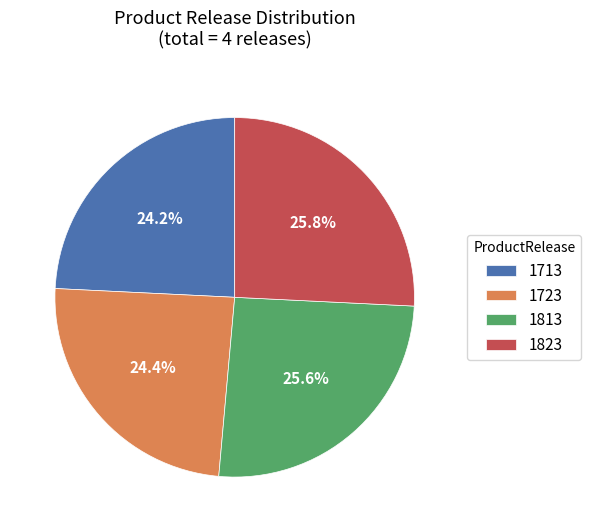

What is the total percentage of 1813 and 1723?

50.0%